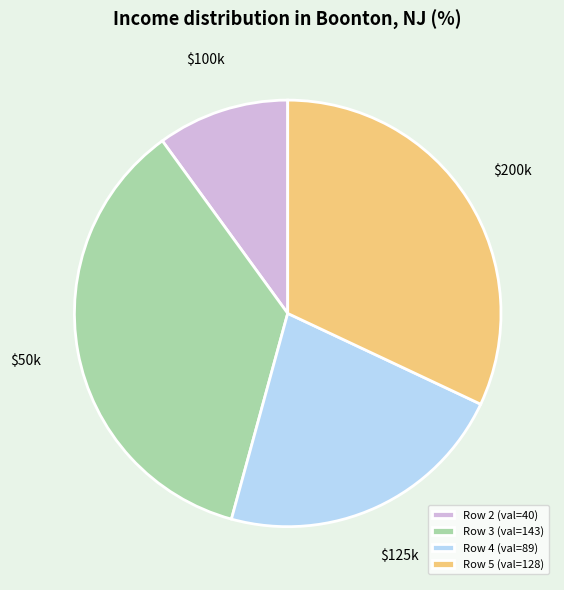

True or false: Row 4 (val=89) accounts for 22% of the total.

True